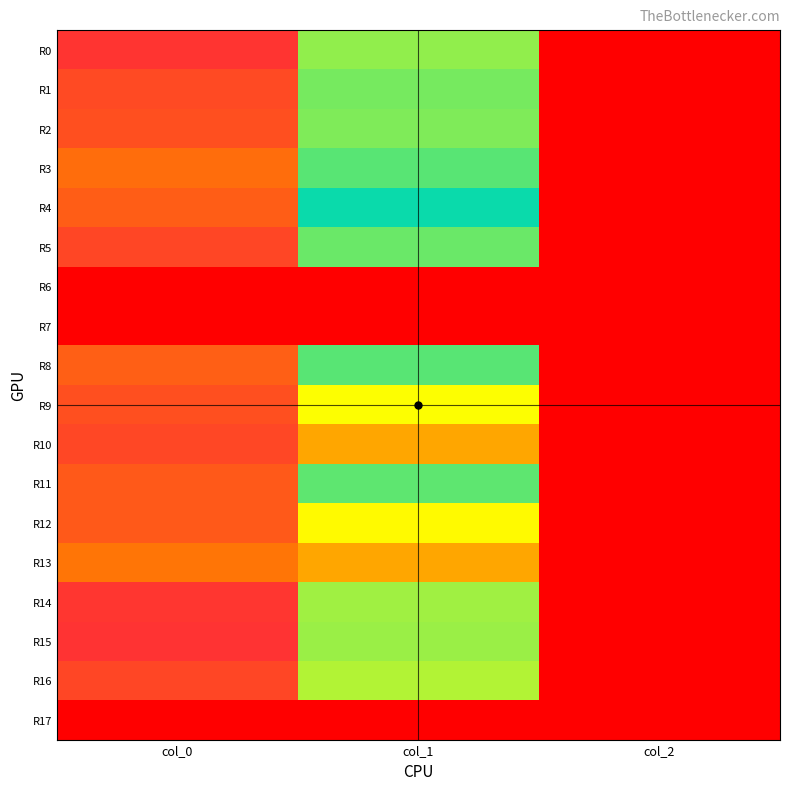

Reading right to left, list all the values displayed in this chart.

R0: col_2=2.0	col_1=462.4	col_0=1136.7
R1: col_2=2.0	col_1=482.6	col_0=1083.3
R2: col_2=2.0	col_1=475.9	col_0=1070.0
R3: col_2=2.0	col_1=506.2	col_0=996.7
R4: col_2=2.0	col_1=580.5	col_0=1036.7
R5: col_2=2.0	col_1=492.8	col_0=1093.3
R6: col_2=0.0	col_1=0.0	col_0=0.0
R7: col_2=0.0	col_1=0.0	col_0=0.0
R8: col_2=2.0	col_1=637.9	col_0=1030.0
R9: col_2=2.0	col_1=759.4	col_0=1070.0
R10: col_2=2.0	col_1=894.4	col_0=1090.0
R11: col_2=2.0	col_1=641.2	col_0=1046.7
R12: col_2=2.0	col_1=769.5	col_0=1046.7
R13: col_2=2.0	col_1=894.4	col_0=976.7
R14: col_2=2.0	col_1=452.2	col_0=1133.3
R15: col_2=2.0	col_1=455.6	col_0=1143.3
R16: col_2=2.0	col_1=438.8	col_0=1093.3
R17: col_2=0.0	col_1=0.0	col_0=0.0